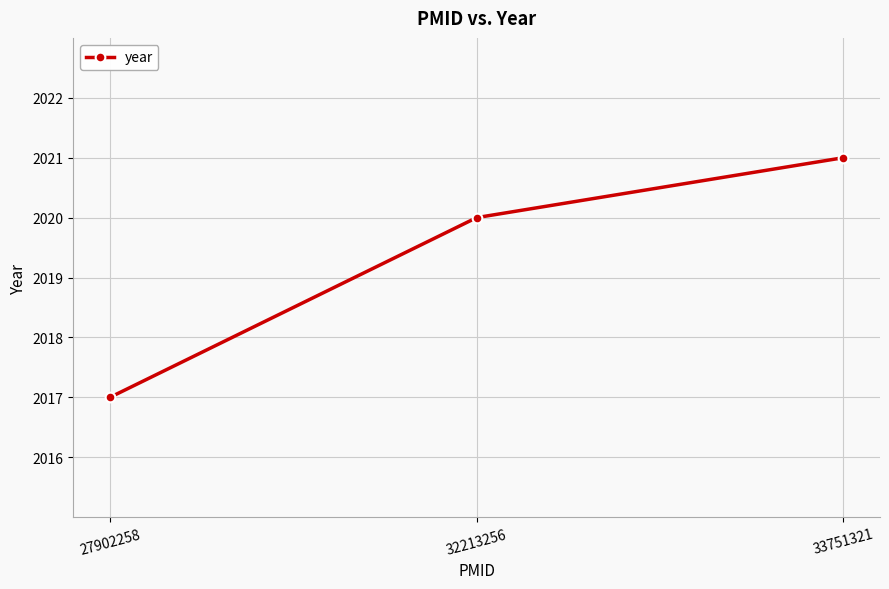

Approximately how many times larger is the value at 27902258 compared to 33751321?

1.0